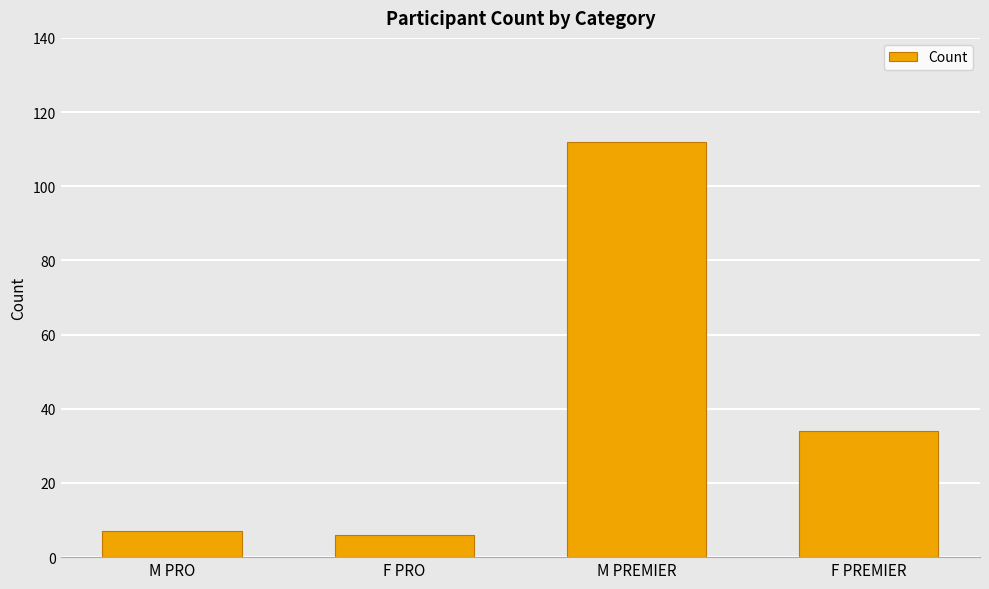

Which label corresponds to the largest value in the chart?

M PREMIER